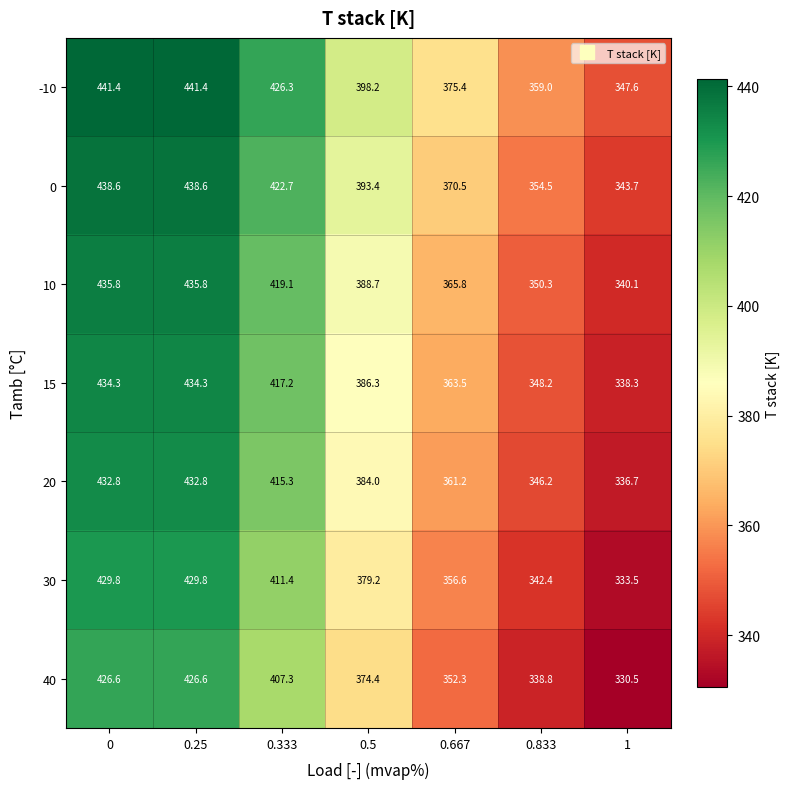

What is the approximate value of 10 at 1?

340.1